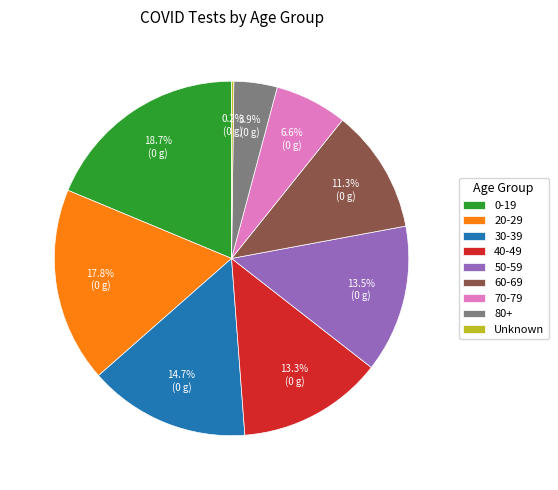

Combined, do 70-79 and 20-29 account for over 50%?

No